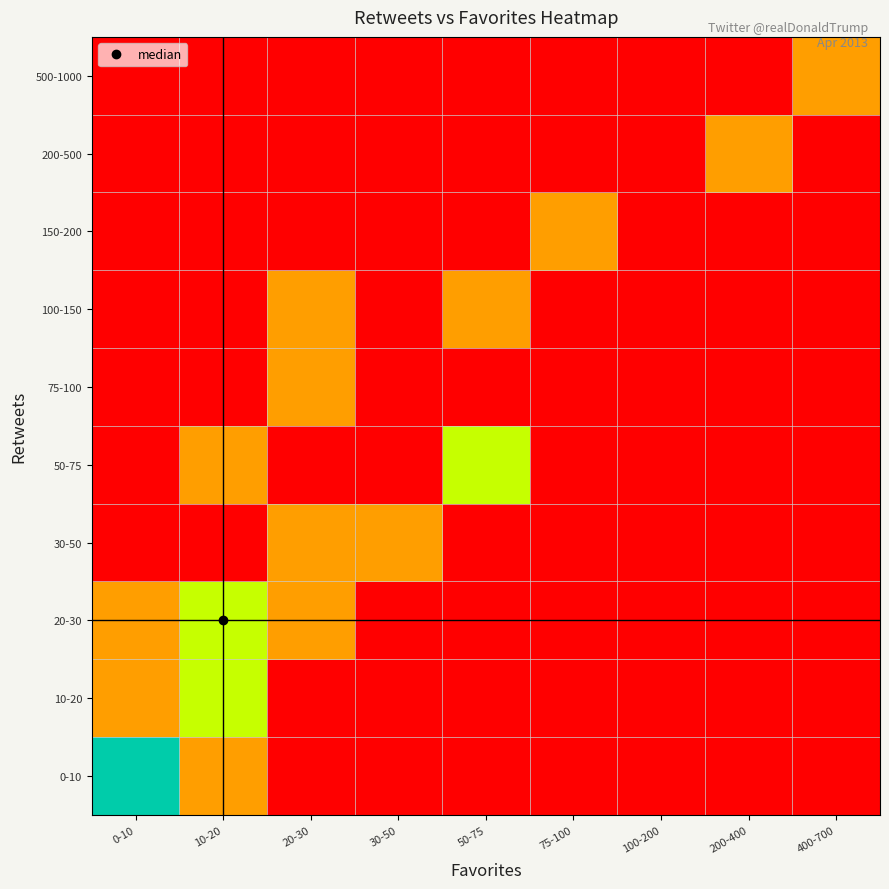

Reading right to left, what are all the values shown in this chart?

0-10: 400-700=0	200-400=0	100-200=0	75-100=0	50-75=0	30-50=0	20-30=0	10-20=1	0-10=3
10-20: 400-700=0	200-400=0	100-200=0	75-100=0	50-75=0	30-50=0	20-30=0	10-20=2	0-10=1
20-30: 400-700=0	200-400=0	100-200=0	75-100=0	50-75=0	30-50=0	20-30=1	10-20=2	0-10=1
30-50: 400-700=0	200-400=0	100-200=0	75-100=0	50-75=0	30-50=1	20-30=1	10-20=0	0-10=0
50-75: 400-700=0	200-400=0	100-200=0	75-100=0	50-75=2	30-50=0	20-30=0	10-20=1	0-10=0
75-100: 400-700=0	200-400=0	100-200=0	75-100=0	50-75=0	30-50=0	20-30=1	10-20=0	0-10=0
100-150: 400-700=0	200-400=0	100-200=0	75-100=0	50-75=1	30-50=0	20-30=1	10-20=0	0-10=0
150-200: 400-700=0	200-400=0	100-200=0	75-100=1	50-75=0	30-50=0	20-30=0	10-20=0	0-10=0
200-500: 400-700=0	200-400=1	100-200=0	75-100=0	50-75=0	30-50=0	20-30=0	10-20=0	0-10=0
500-1000: 400-700=1	200-400=0	100-200=0	75-100=0	50-75=0	30-50=0	20-30=0	10-20=0	0-10=0